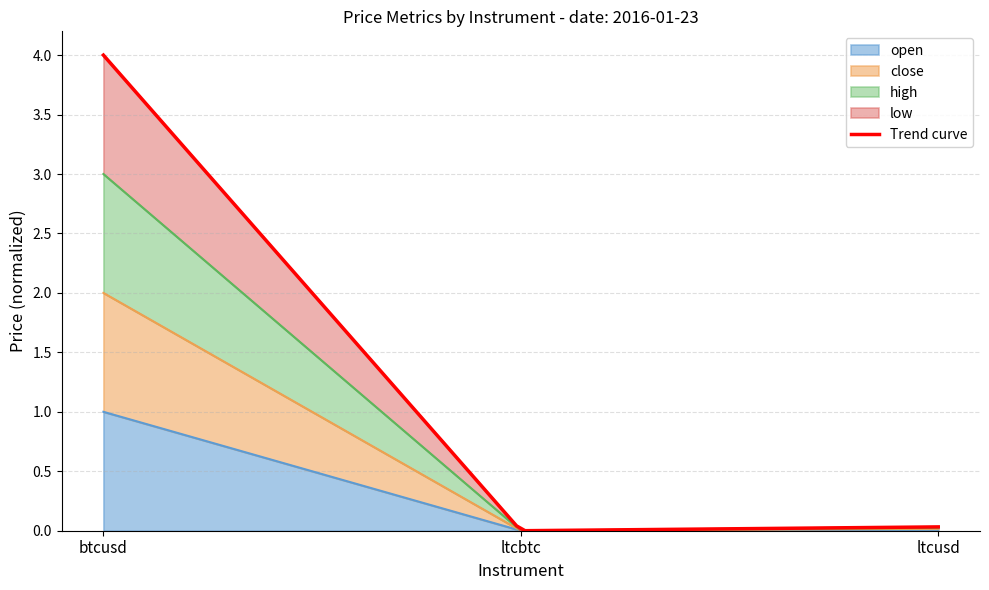

At which label does open reach its peak?

btcusd